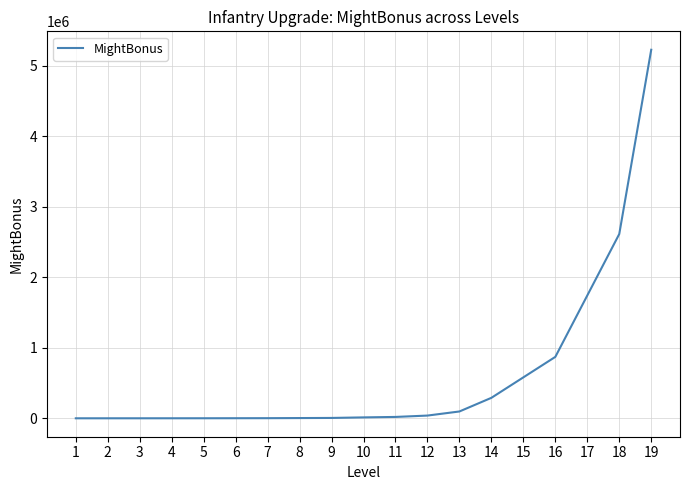

Is it true that the value at 17 is 1742766?

True